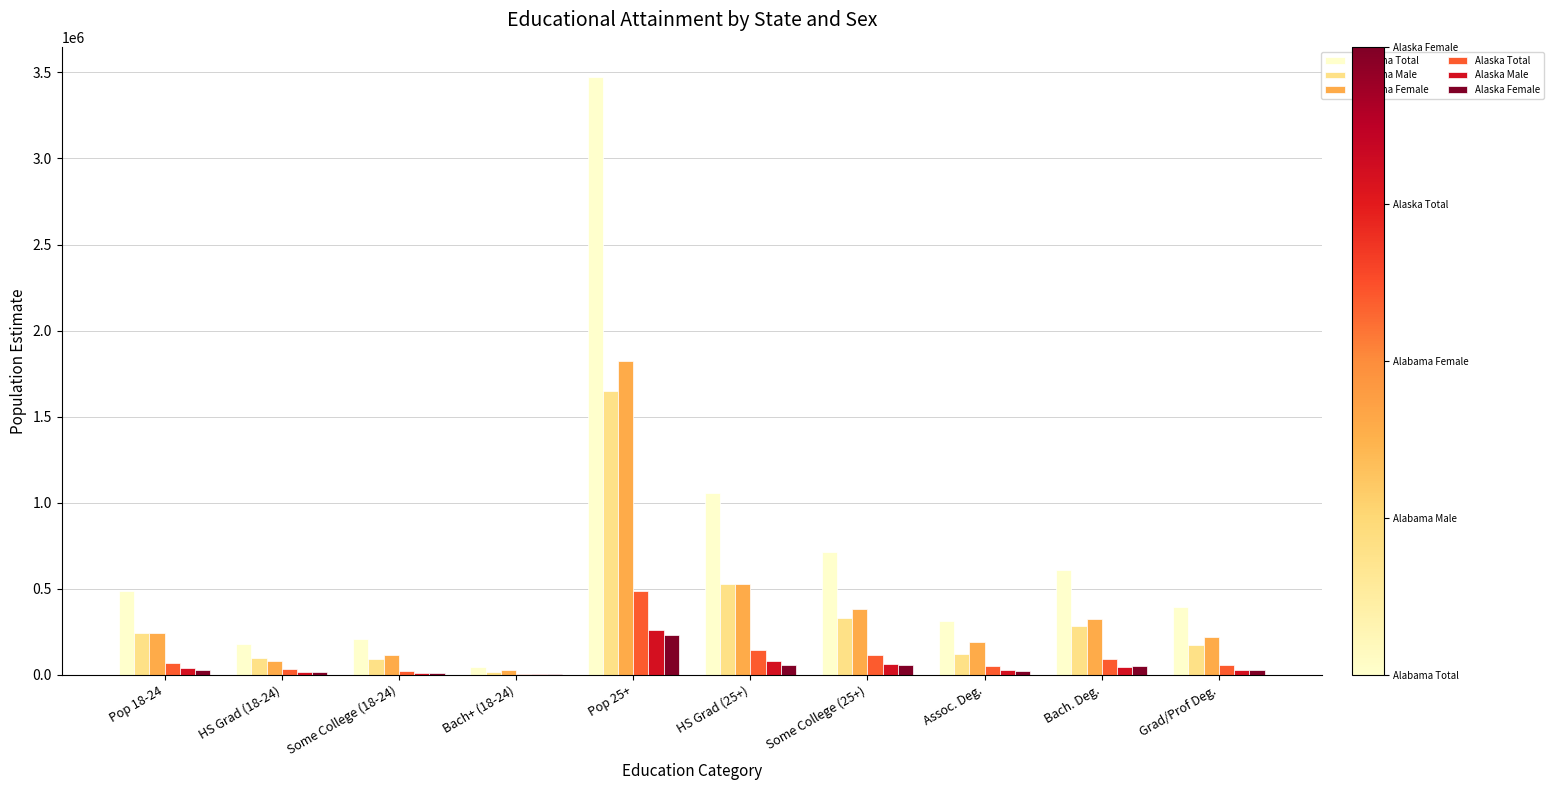

What is the sum of all Alabama Female values?

3935784